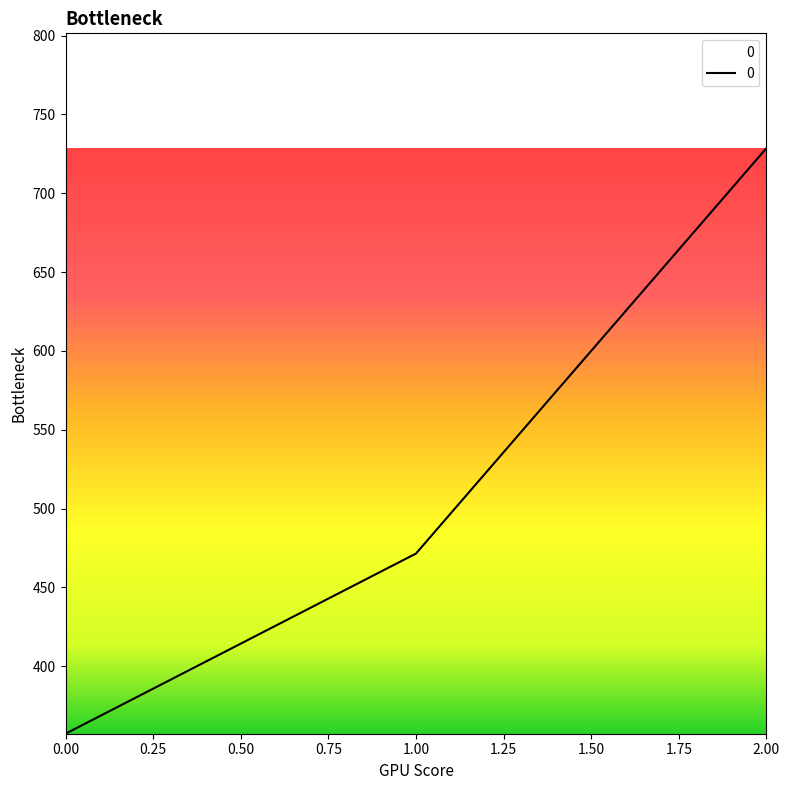

The value at 1.00 is 471.4. True or false?

True